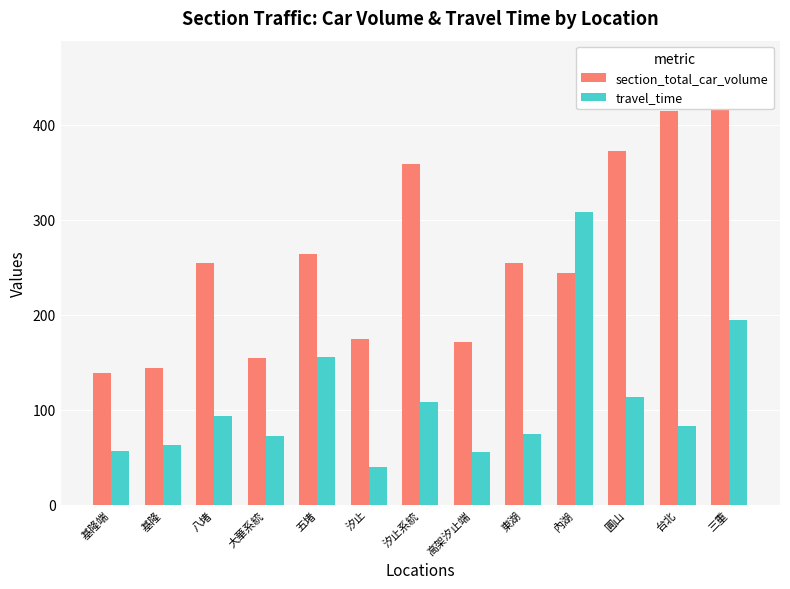

Reading left to right, what are all the values shown in this chart?

section_total_car_volume: 基隆端=139	基隆=144	八堵=255	大華系統=154	五堵=264	汐止=174	汐止系統=359	高架汐止端=171	東湖=255	內湖=244	圓山=373	台北=415	三重=425
travel_time: 基隆端=56	基隆=63	八堵=93	大華系統=72	五堵=156	汐止=40	汐止系統=108	高架汐止端=55	東湖=74	內湖=308	圓山=113	台北=83	三重=194